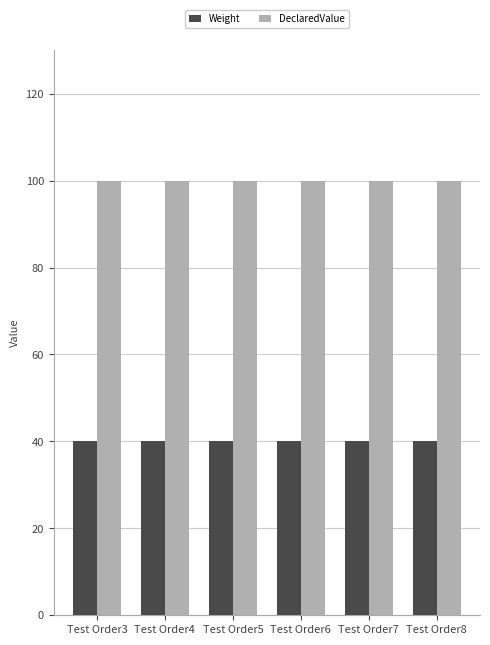

At how many categories does at least one series exceed 97?

6